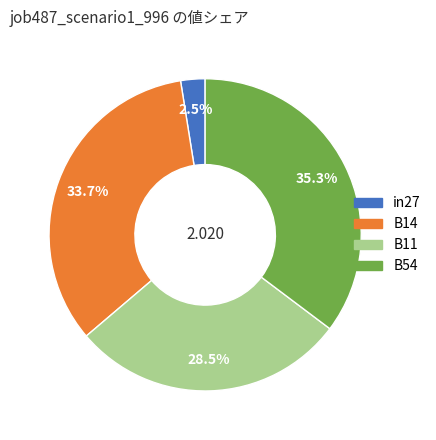

Does B54 represent more than half of the total?

No